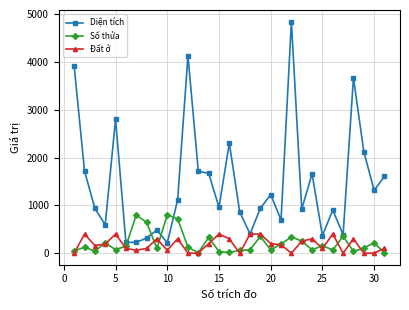

Which series has the largest range (max minus min)?

Diện tích